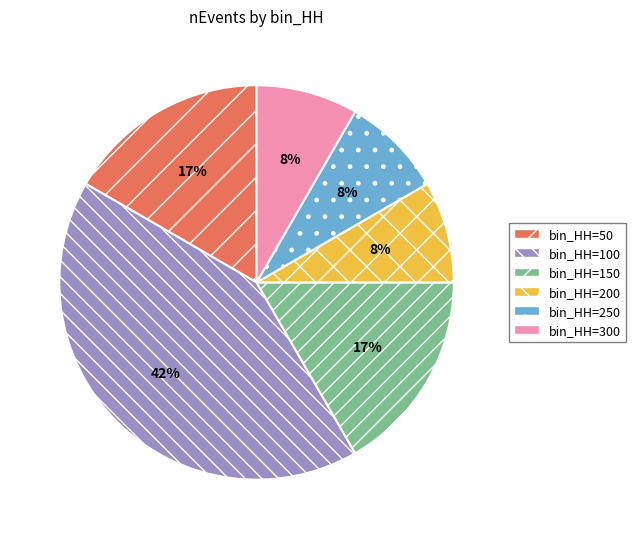

How many segments does this pie chart have?

6